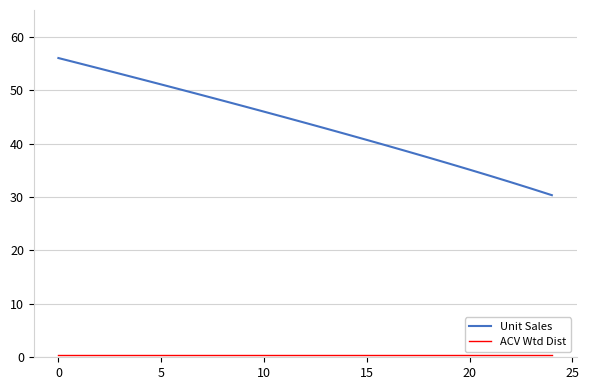

Does the chart display data point markers on the line(s)?

No